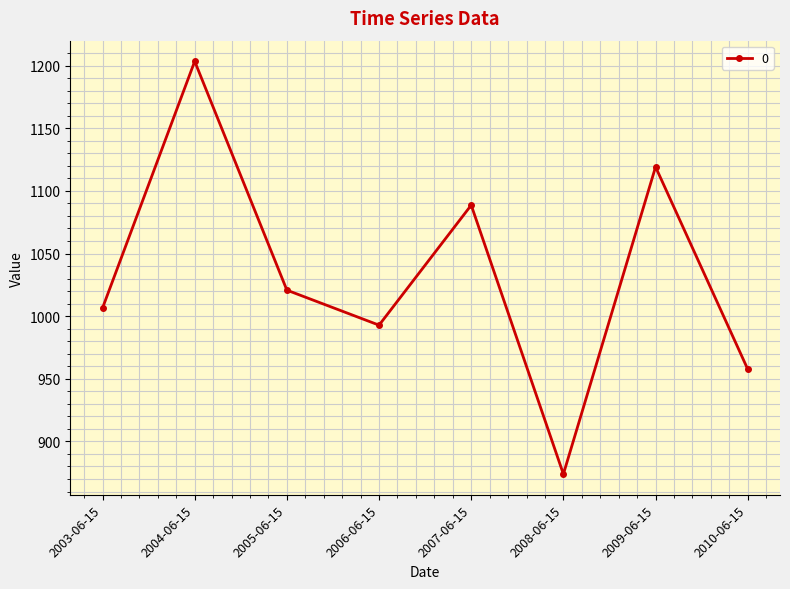

Count the number of data series in this chart.

1